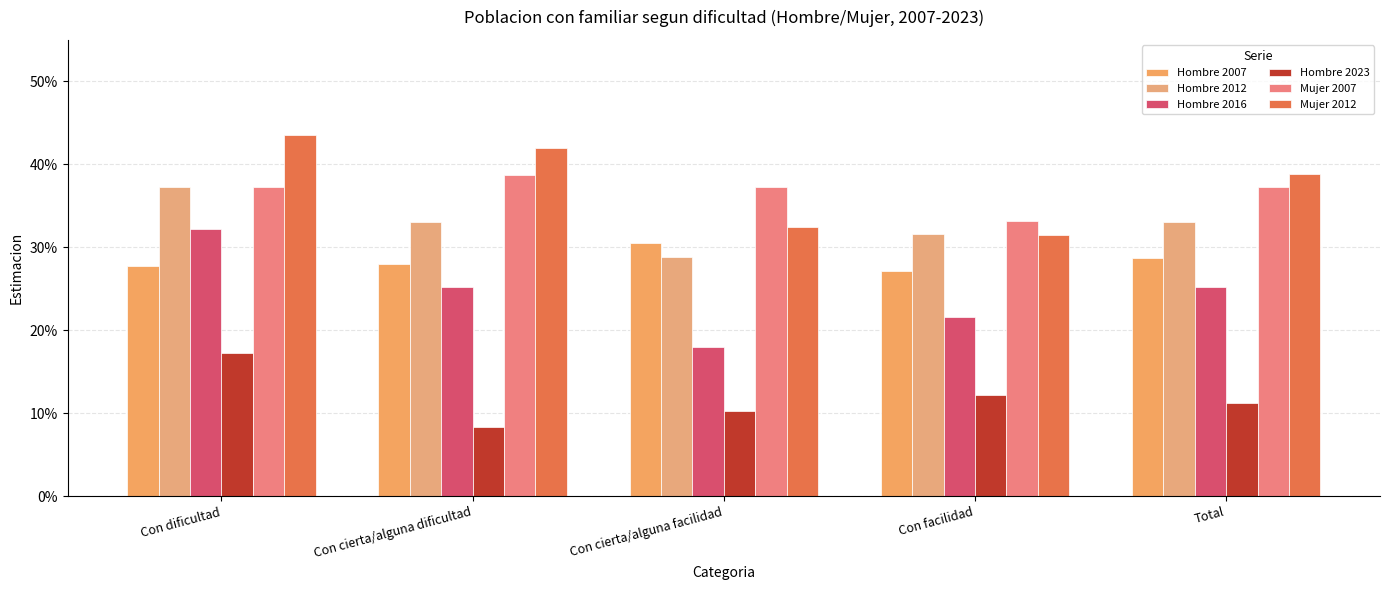

What is the label of the 4th bar from the left?

Con facilidad